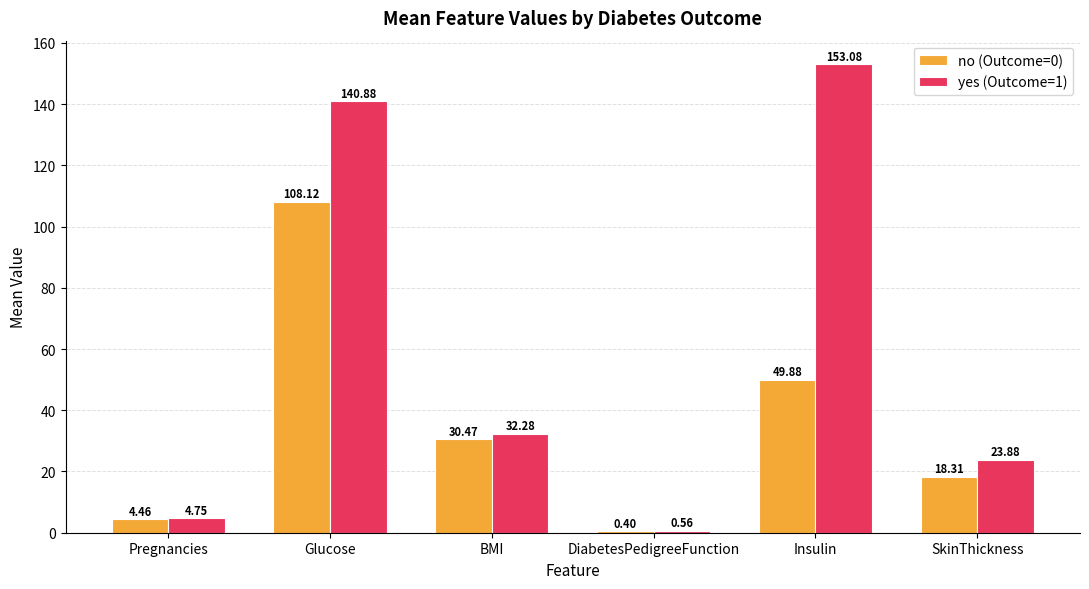

Is it true that no (Outcome=0) equals 193.1 at Glucose?

False